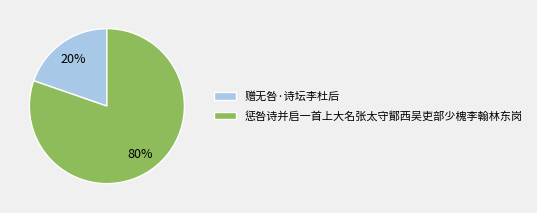

To the nearest percent, what percentage of the pie is 赠无咎·诗坛李杜后?

20%